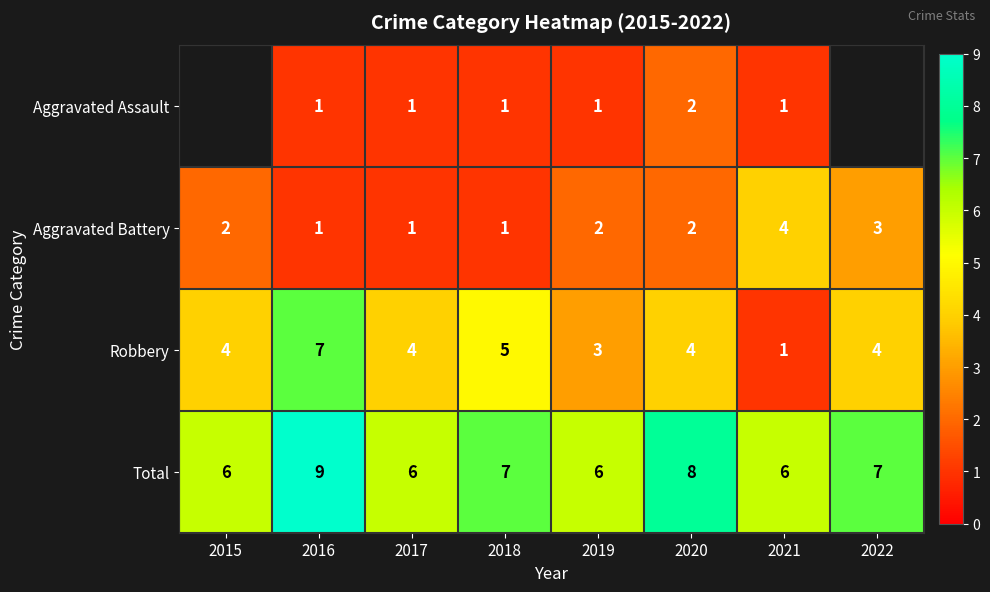

Is it true that Robbery equals 1 at 2021?

True